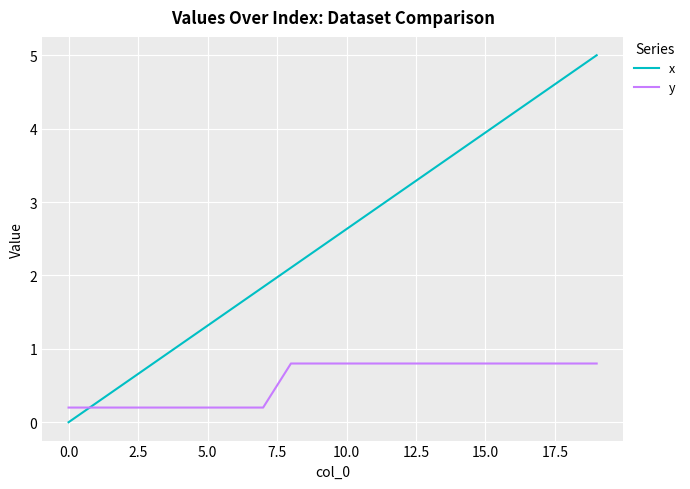

What is the greatest value displayed?

5.0